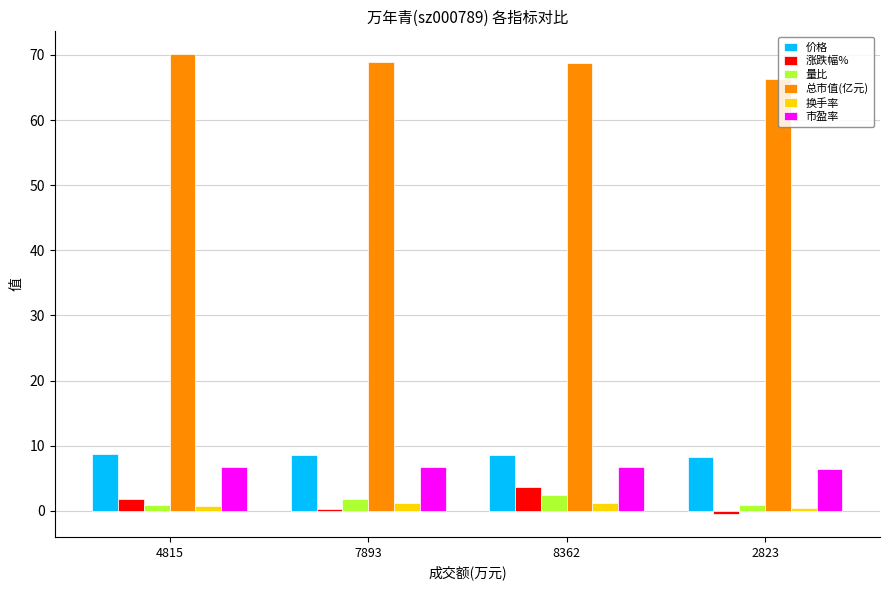

What is the sum of the 换手率 values at 4815 and 7893?

1.8